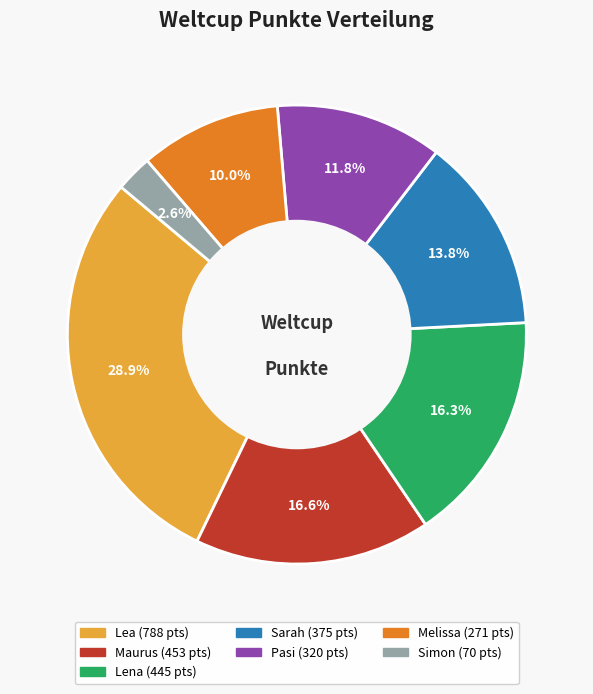

How much of the chart is everything except Maurus?

83.4%